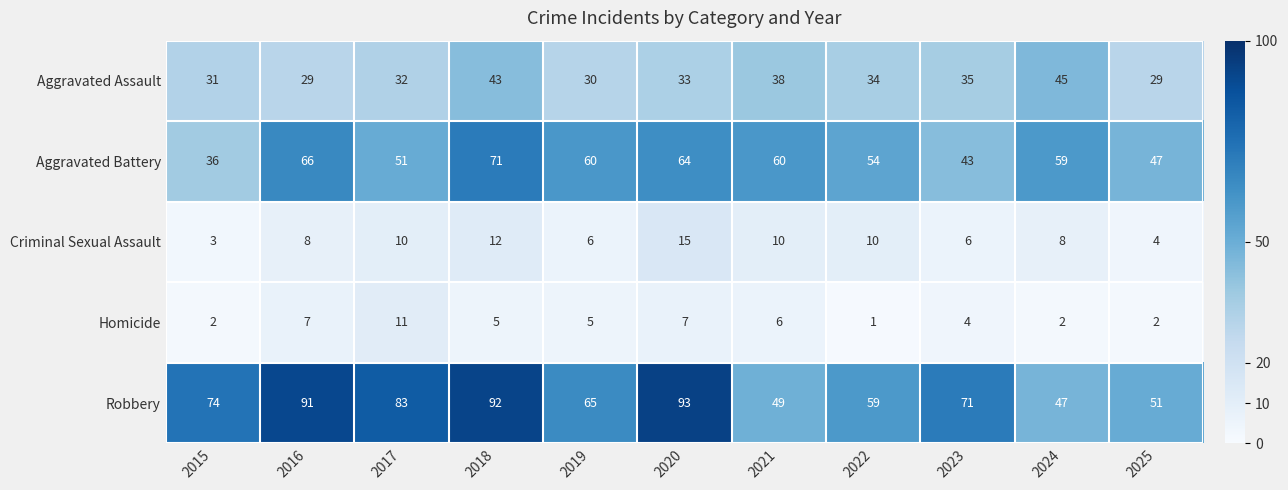

At 2016, list the series in order from smallest to largest.

Homicide, Criminal Sexual Assault, Aggravated Assault, Aggravated Battery, Robbery